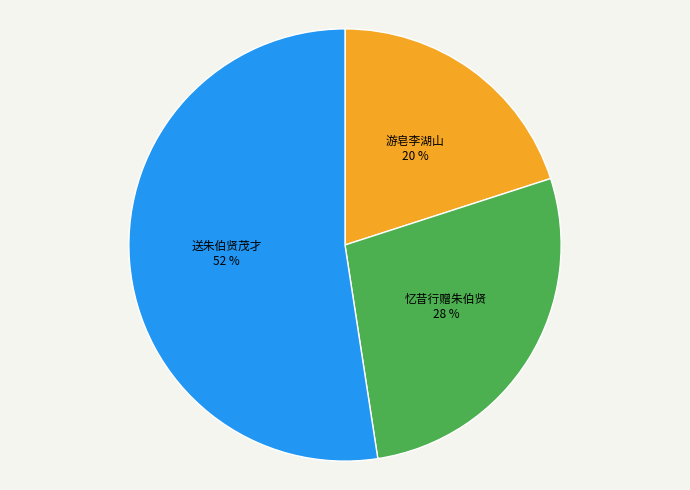

To the nearest percent, what is the difference between the 忆昔行赠朱伯贤 and 游皂李湖山 slice percentages?

8%